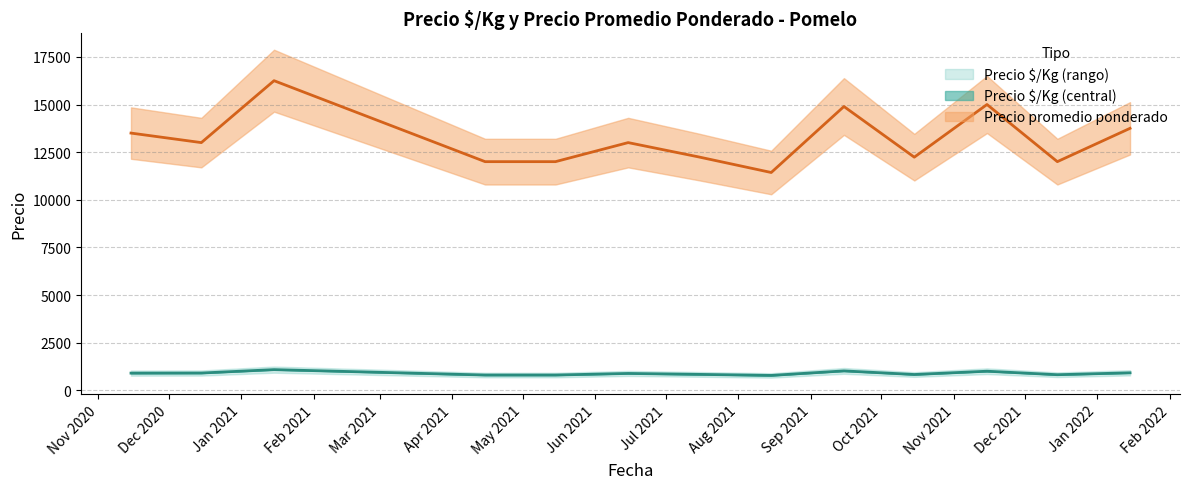

Which series has the largest total across all categories?

Precio promedio ponderado